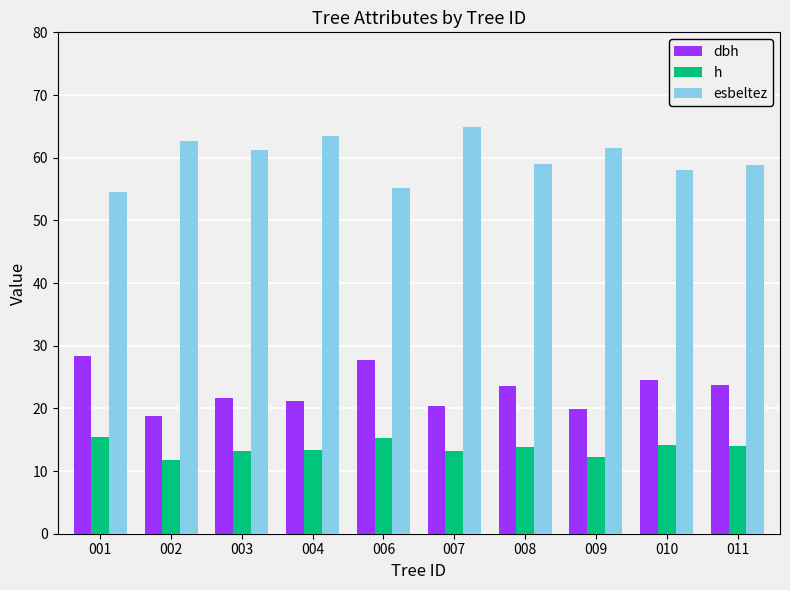

What is the total value across all series at 007?

98.3